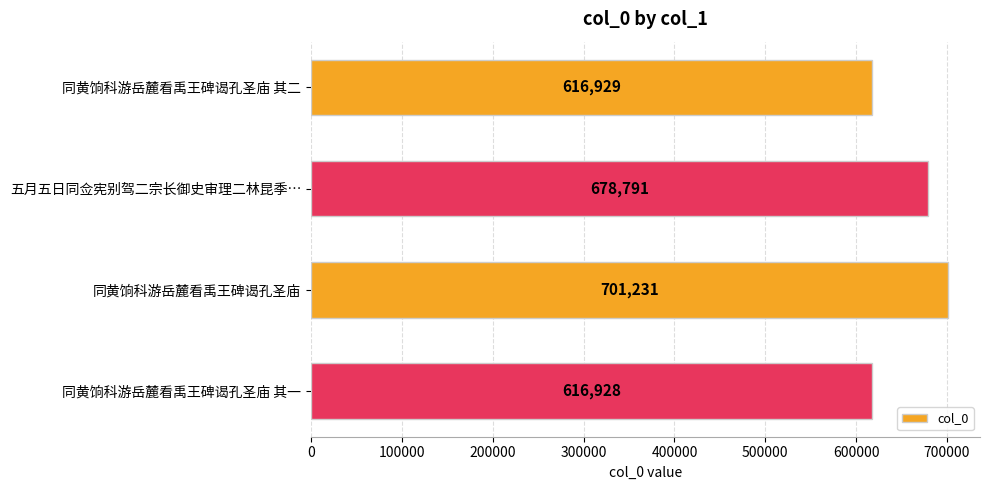

How many categories are shown in the chart?

4